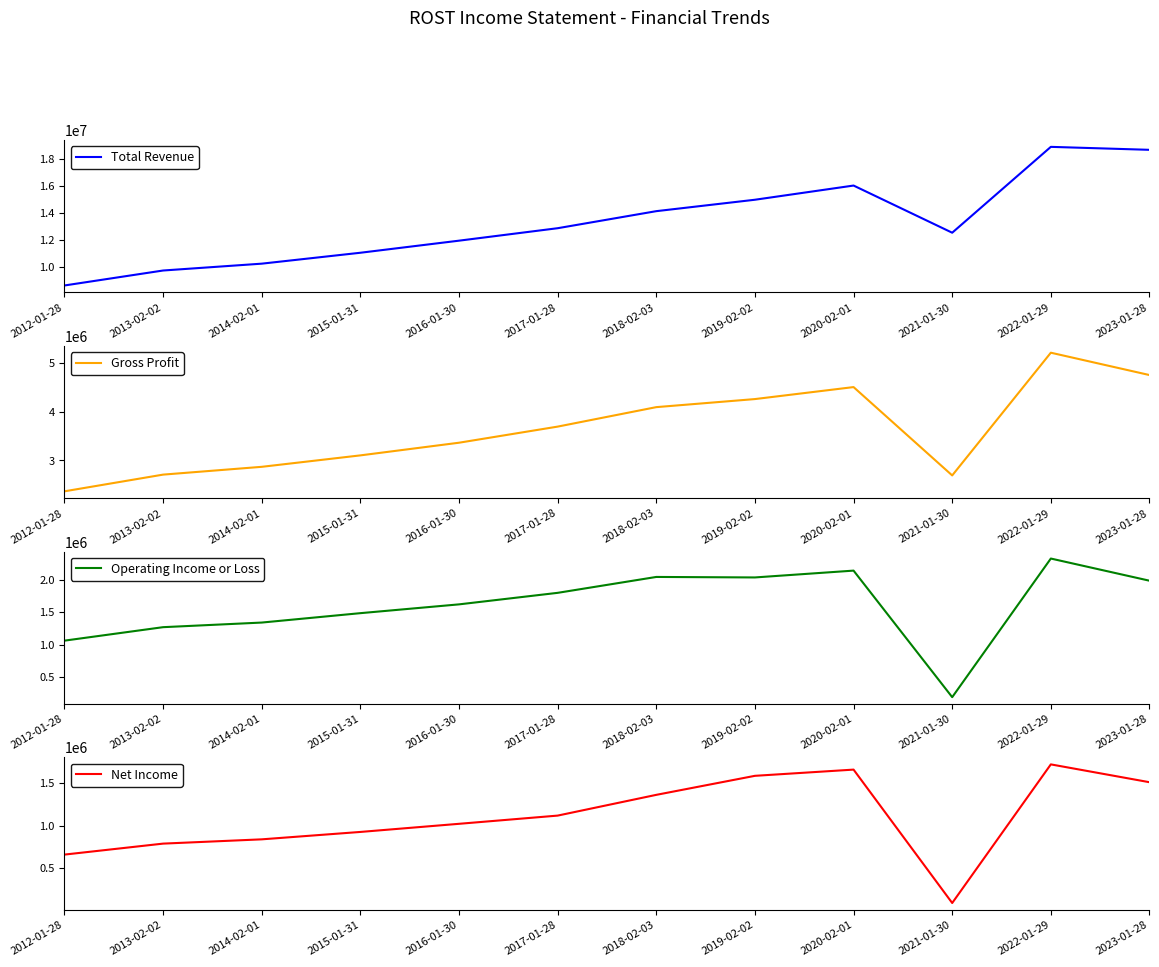

True or false: Net Income and Operating Income or Loss intersect in this chart.

False